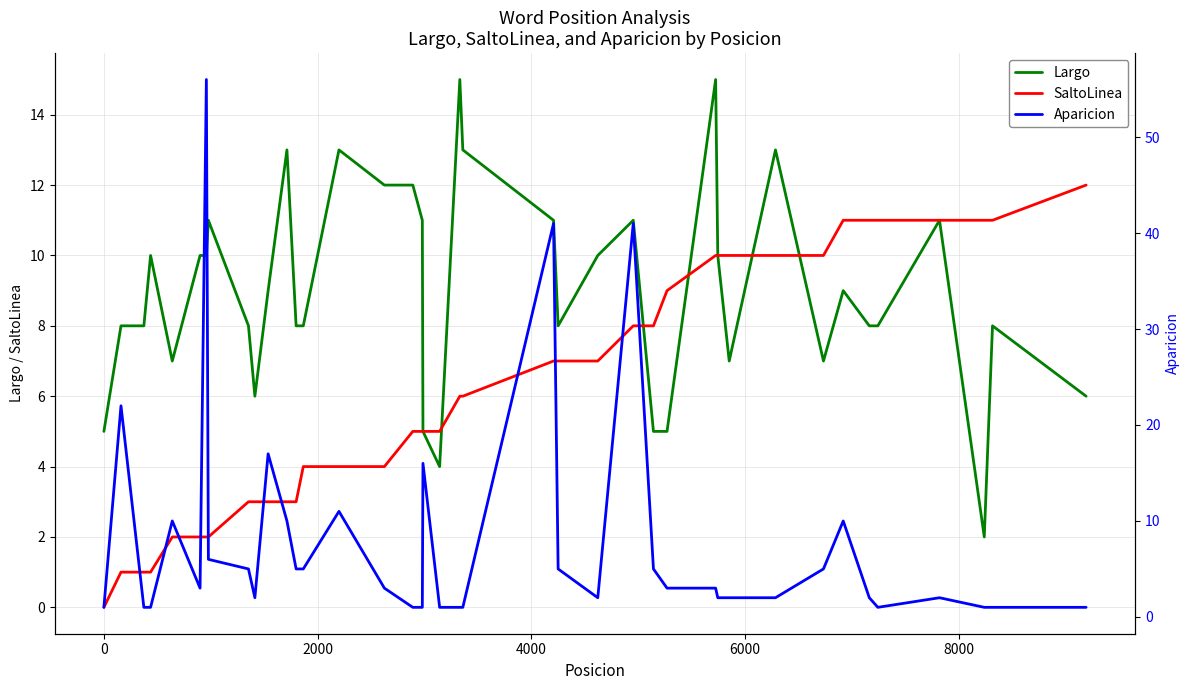

What is the highest value of the Largo series?

15